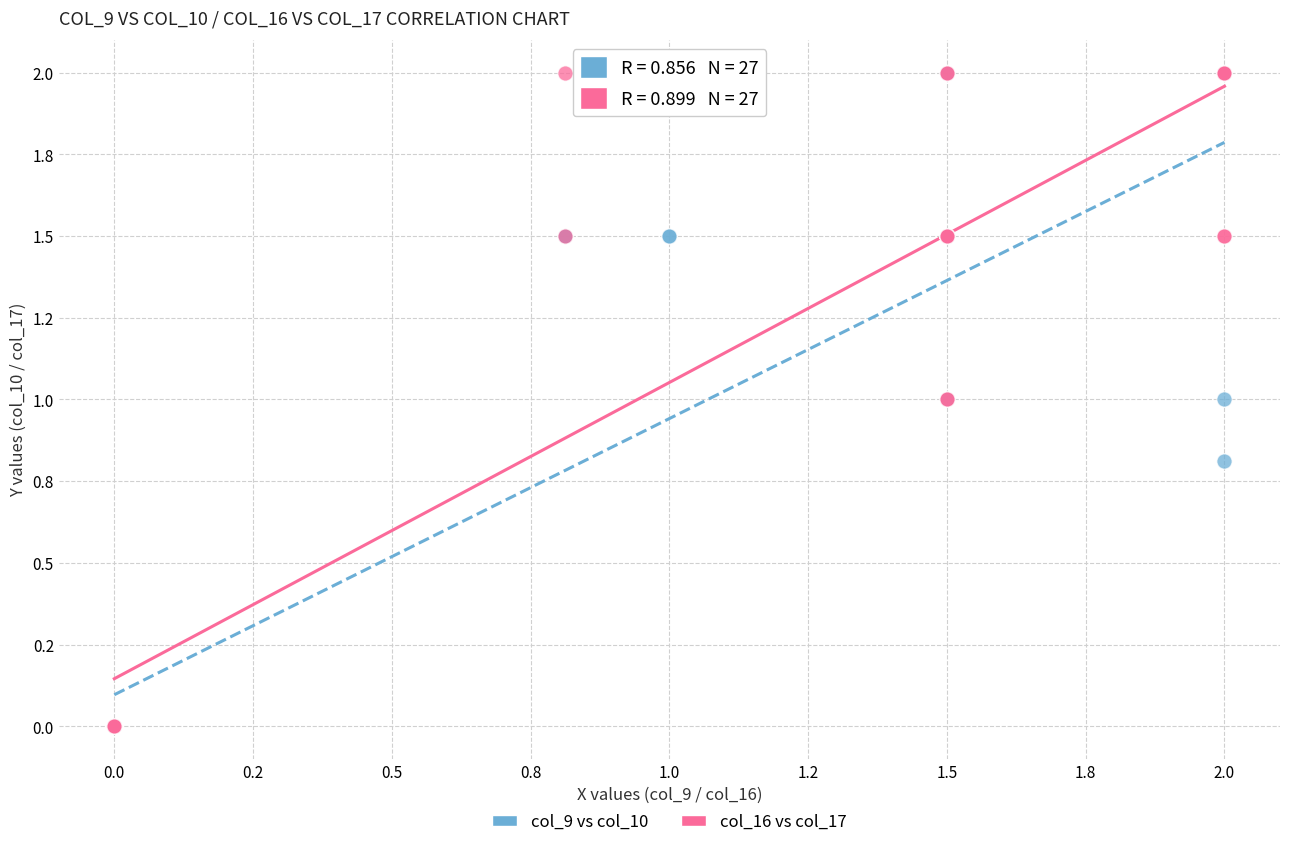

What are all the series names shown in the legend?

col_9 vs col_10, col_16 vs col_17